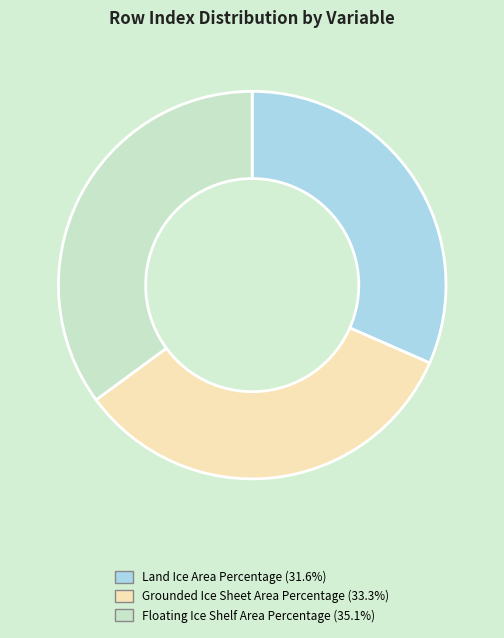

Is the sum of Land Ice Area Percentage and Floating Ice Shelf Area Percentage greater than half?

Yes